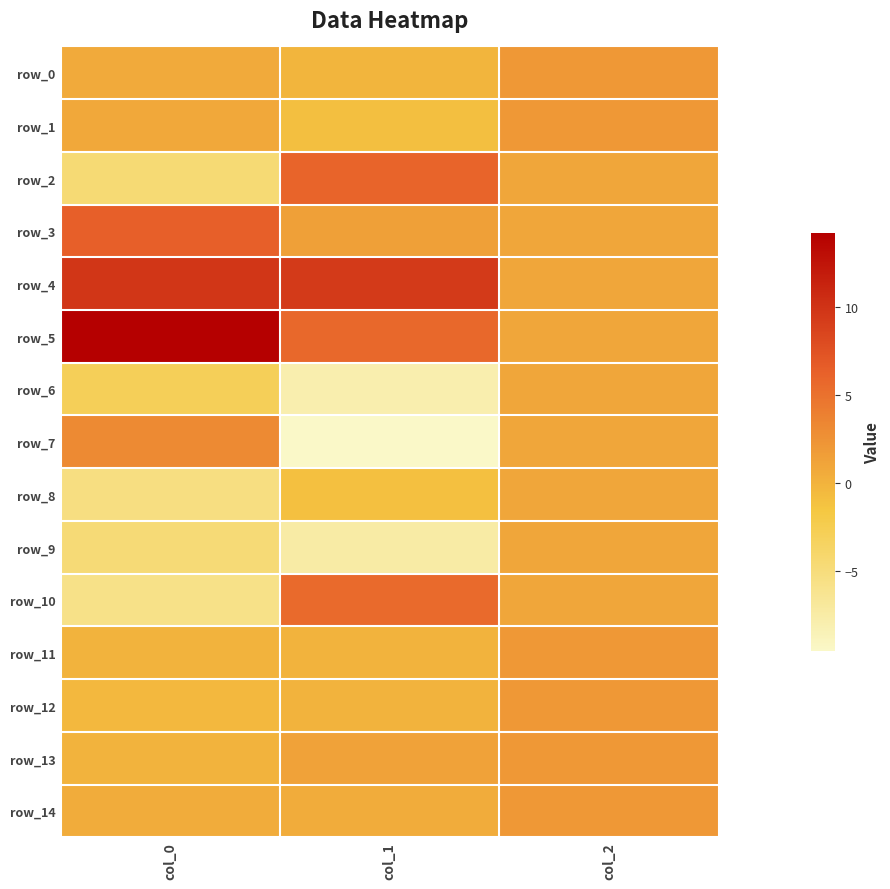

Reading right to left, transcribe all the data shown in this chart.

row_0: 2.0	-0.2	0.6
row_1: 2.0	-1.0	0.8
row_2: 1.0	6.0	-4.6
row_3: 1.0	1.4	6.4
row_4: 1.0	9.4	9.7
row_5: 1.0	5.7	14.2
row_6: 1.0	-8.0	-3.0
row_7: 1.0	-9.5	3.1
row_8: 1.0	-1.1	-5.3
row_9: 1.0	-7.5	-4.7
row_10: 1.0	5.5	-5.8
row_11: 2.0	0.0	0.0
row_12: 2.0	0.0	-0.4
row_13: 2.0	1.3	-0.0
row_14: 2.0	0.5	0.5